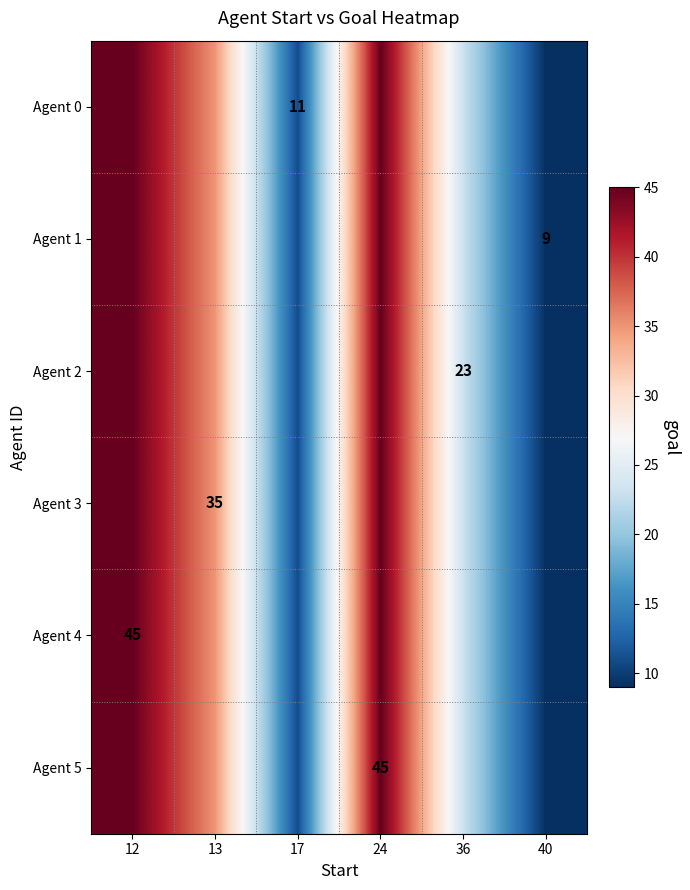

The value of Agent 4 at 12 is 29. True or false?

False